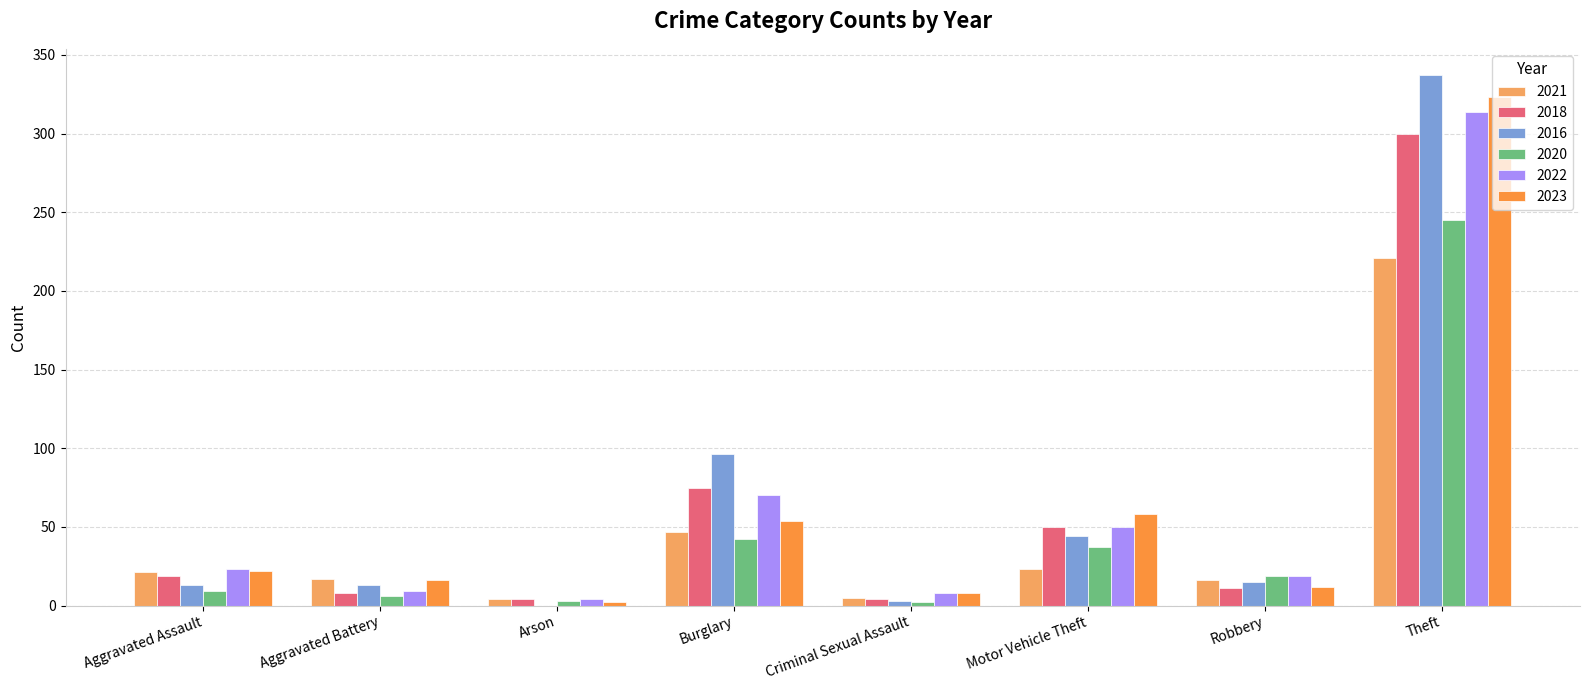

What is the sum of the 2018 values at Burglary and Criminal Sexual Assault?

79